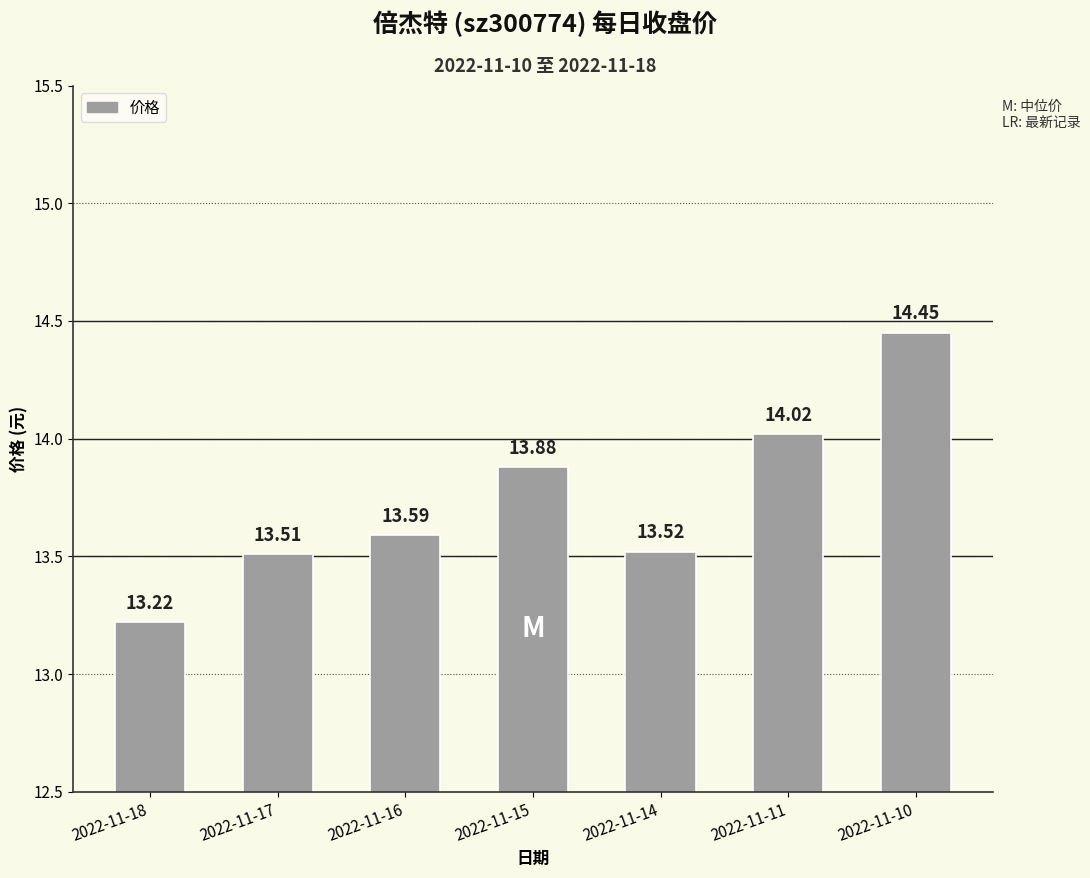

What is the sum of all values?

96.2